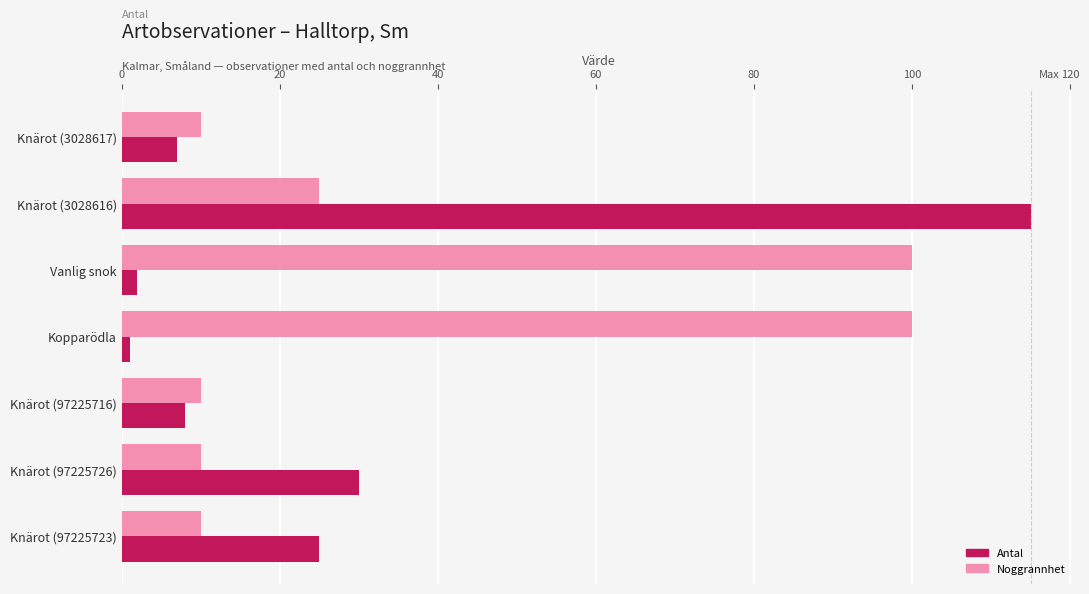

What is the spread (max minus min) of values at Knärot (3028617)?

3